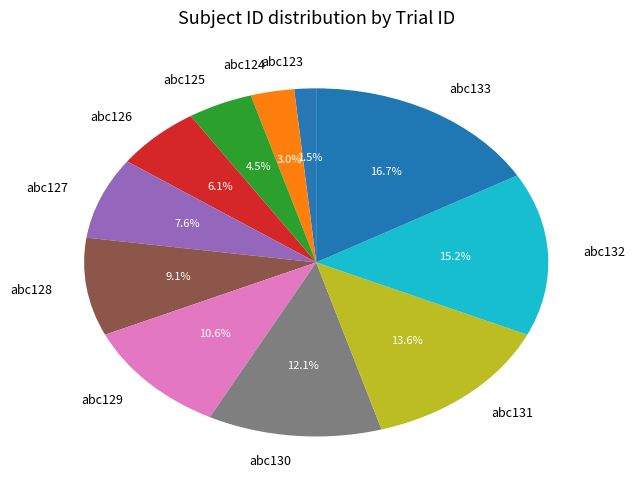

Which has a higher value, abc123 or abc124?

abc124